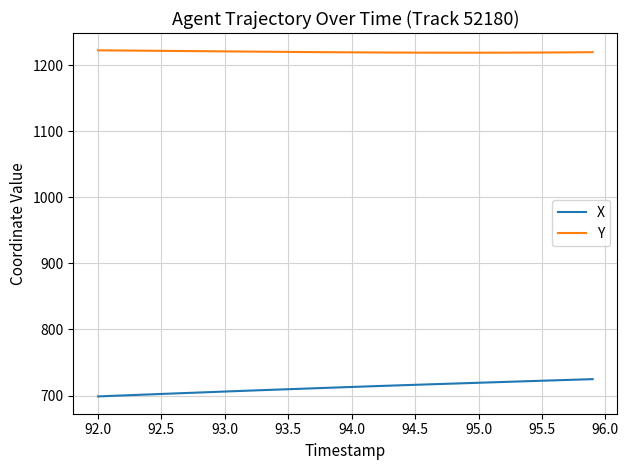

Which series has the largest total across all categories?

Y